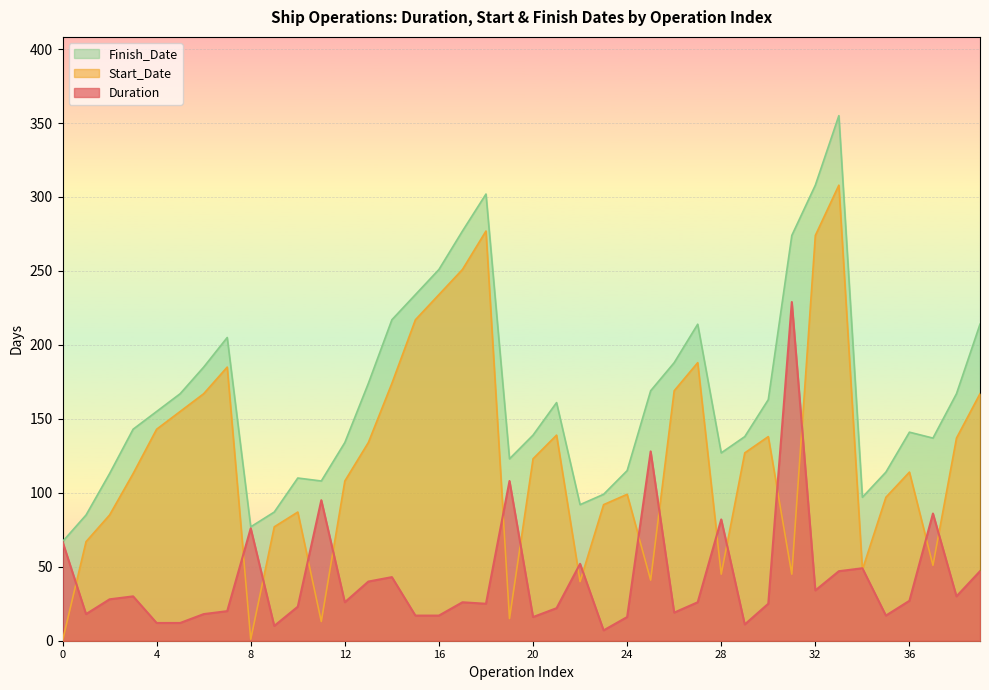

What is the sum of the Duration values at 2 and 30?

53